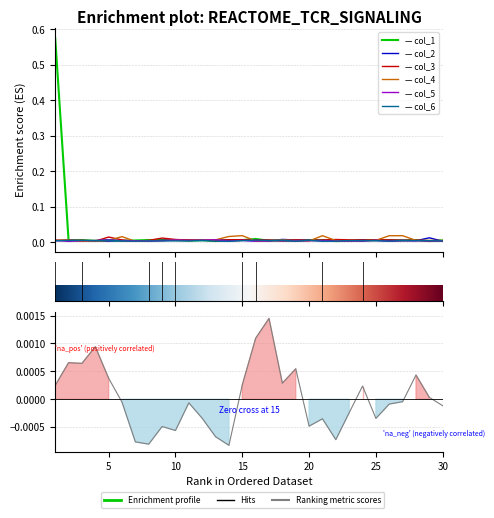

At which label does col_3 reach its peak?

5